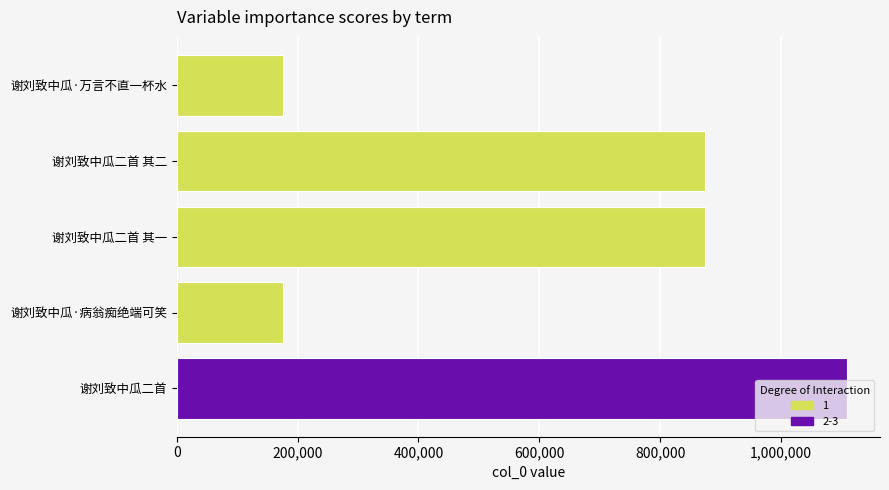

What is the label of the 3rd bar from the bottom?

谢刘致中瓜二首 其一